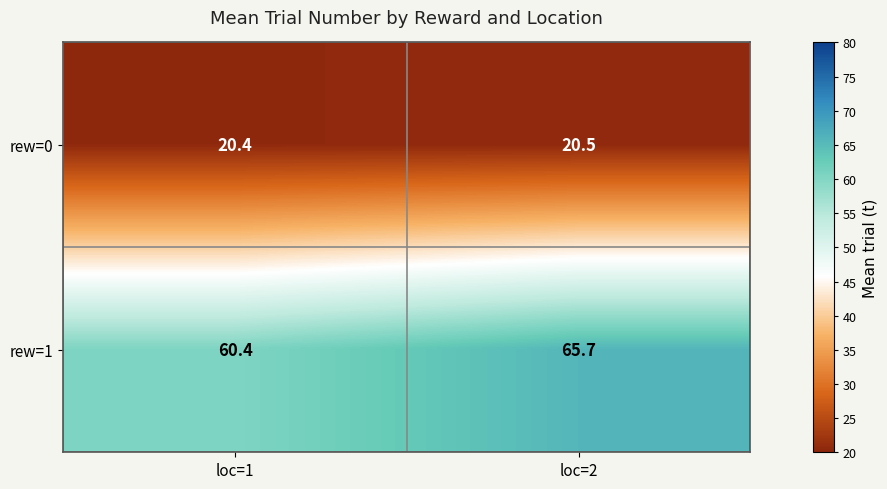

What is the maximum value shown in the chart?

65.7